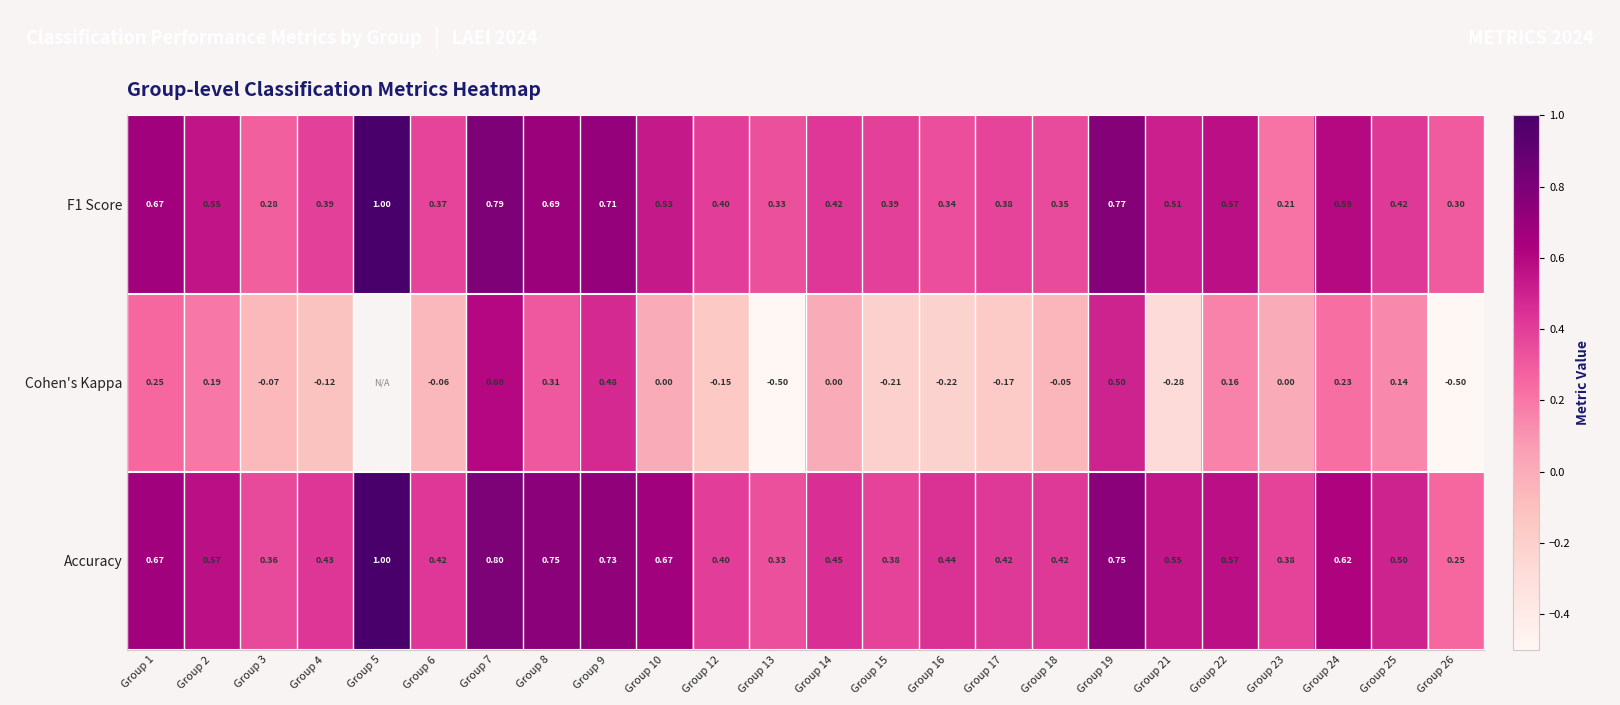

At how many categories does at least one series exceed 0?

24